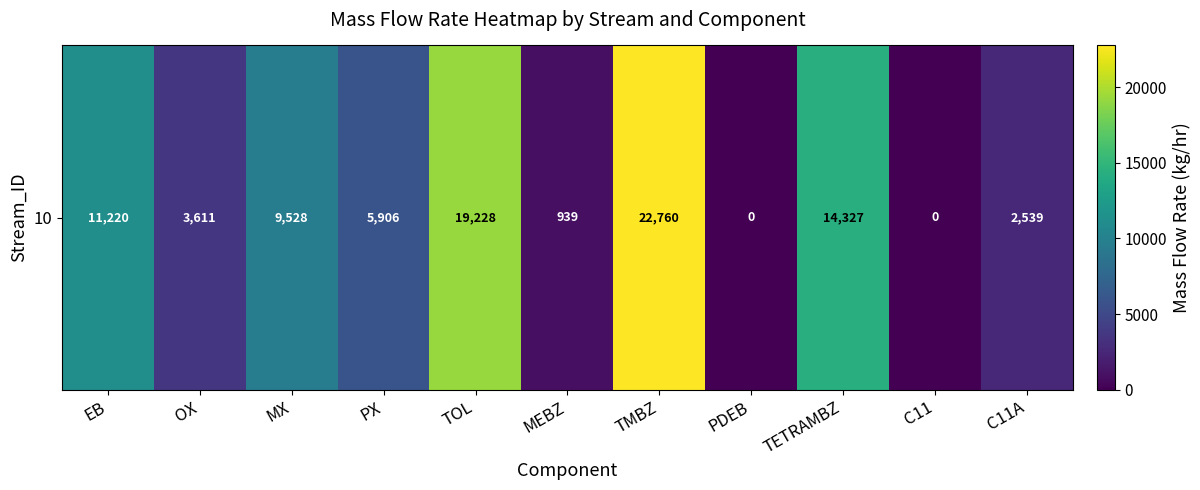

Reading left to right, extract all data points from this chart.

EB=11220.3	OX=3611.4	MX=9528.4	PX=5906.3	TOL=19227.8	MEBZ=938.5	TMBZ=22759.8	PDEB=0.0	TETRAMBZ=14327.3	C11=0.0	C11A=2539.4